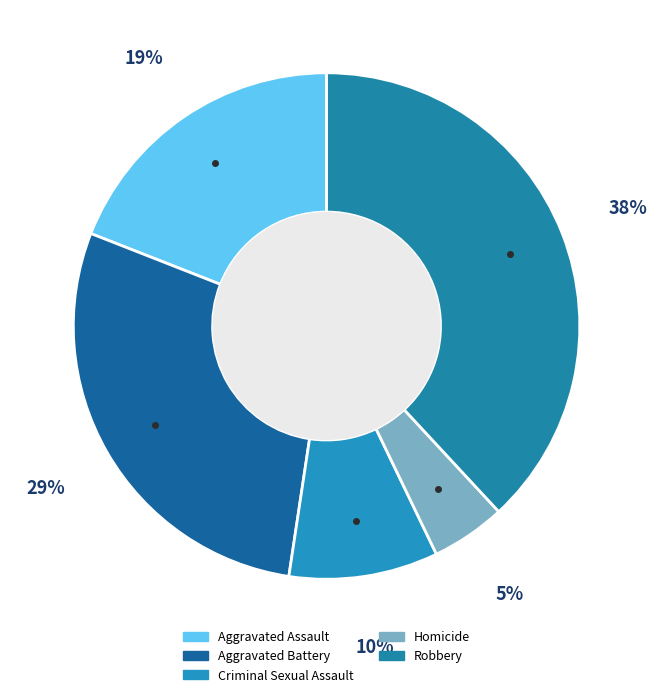

Rank the categories by value from highest to lowest.

Robbery, Aggravated Battery, Aggravated Assault, Criminal Sexual Assault, Homicide